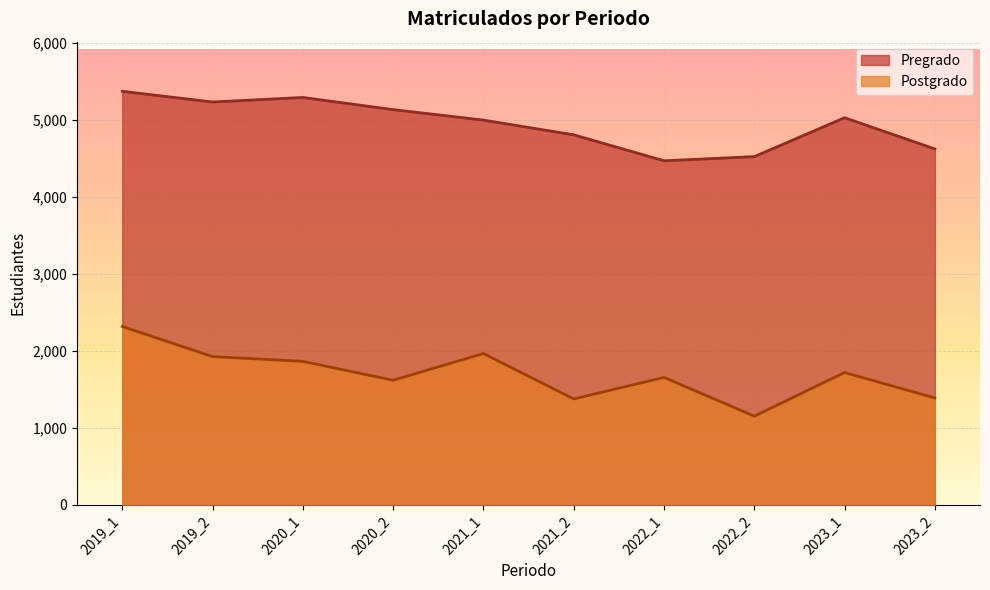

In Pregrado, how many points are higher than both neighbors (excluding endpoints)?

2